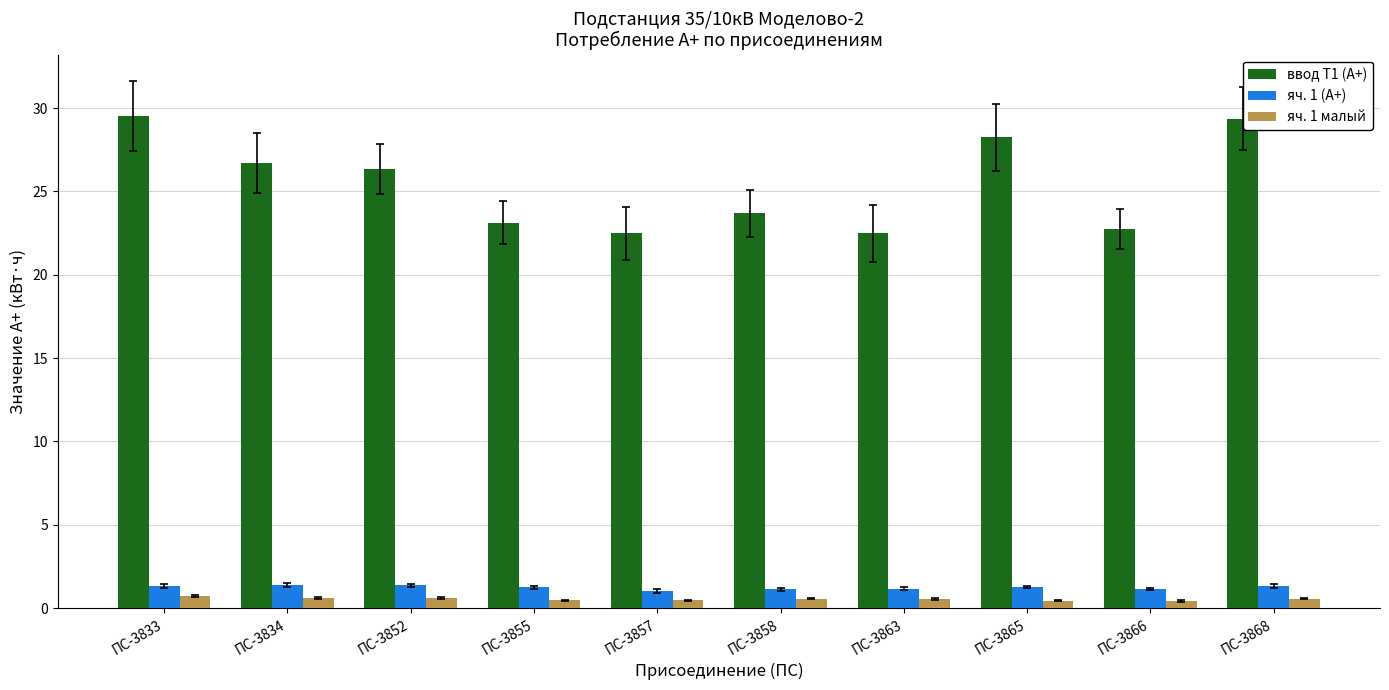

What is the highest value of the ввод Т1 (А+) series?

29.5